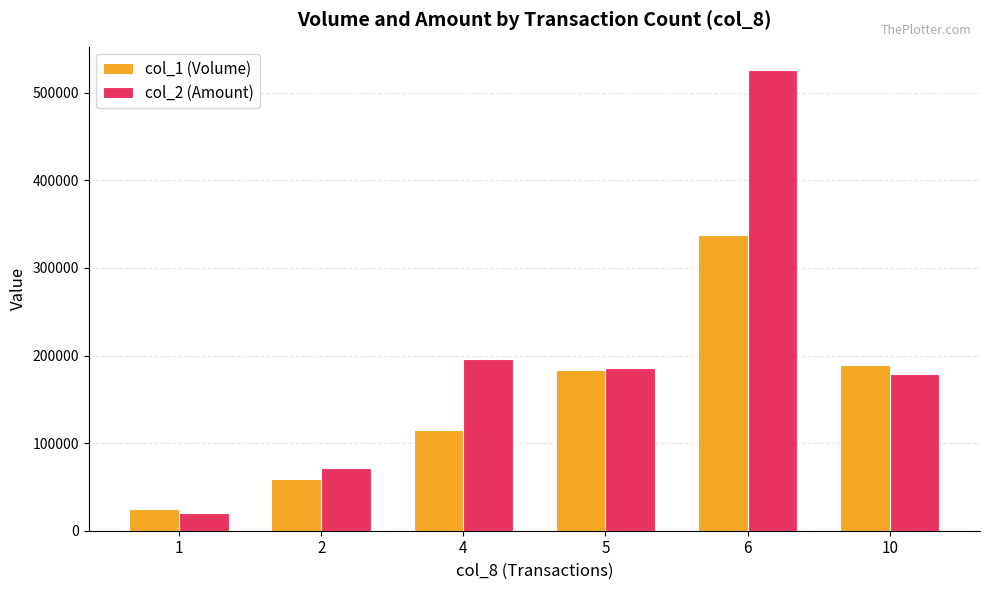

Rank the series by their maximum value, from highest to lowest.

col_2 (Amount), col_1 (Volume)